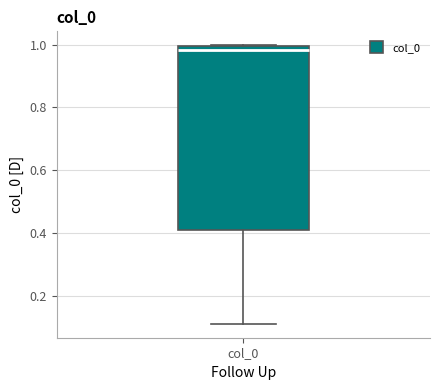

Transcribe this box plot: give where the median line is, the range the box spans, and where the two whiskers end, as read against the y-axis. The values are not printed on the chart, so give them approximately, as read against the axis.

median 0.98, box 0.40 to 1.00, whiskers 0.12 to 1.00